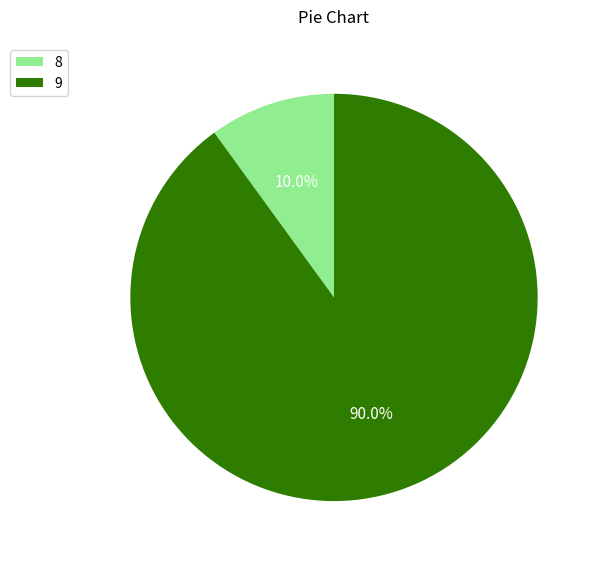

To the nearest percent, what is the average slice percentage?

50%